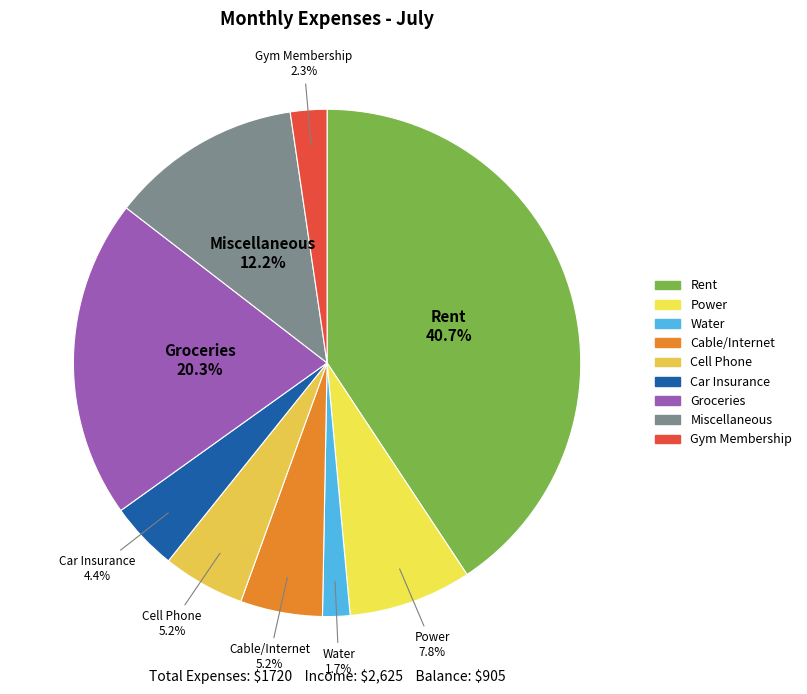

Combined, do Rent and Cable/Internet account for over 50%?

No